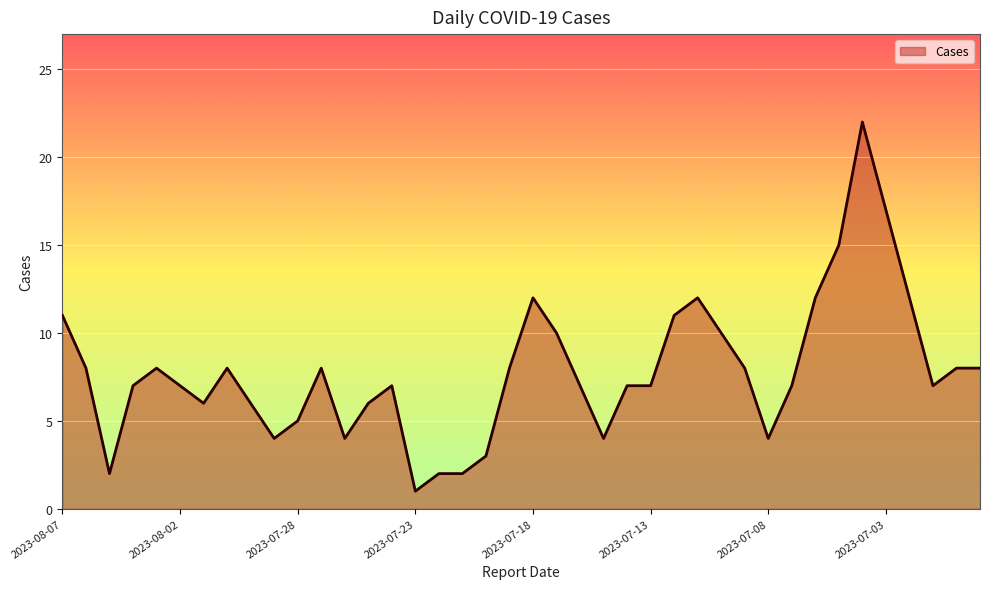

What is the difference between the maximum and minimum values?

21